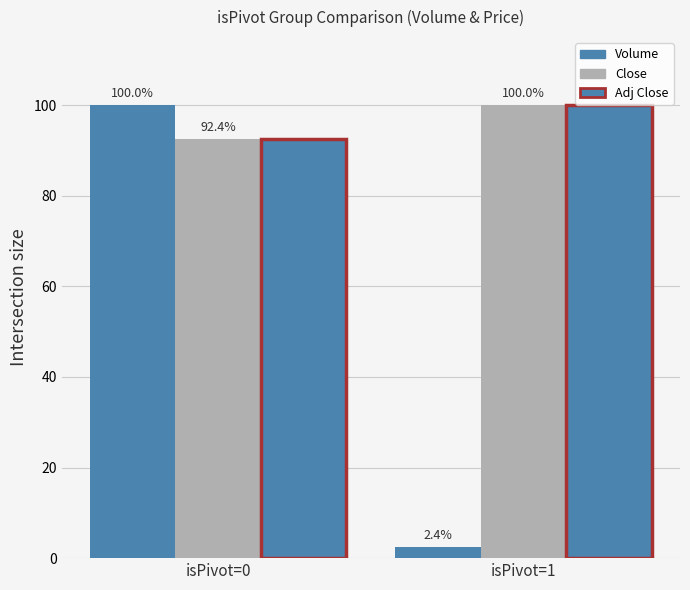

Does the chart contain stacked bars?

No